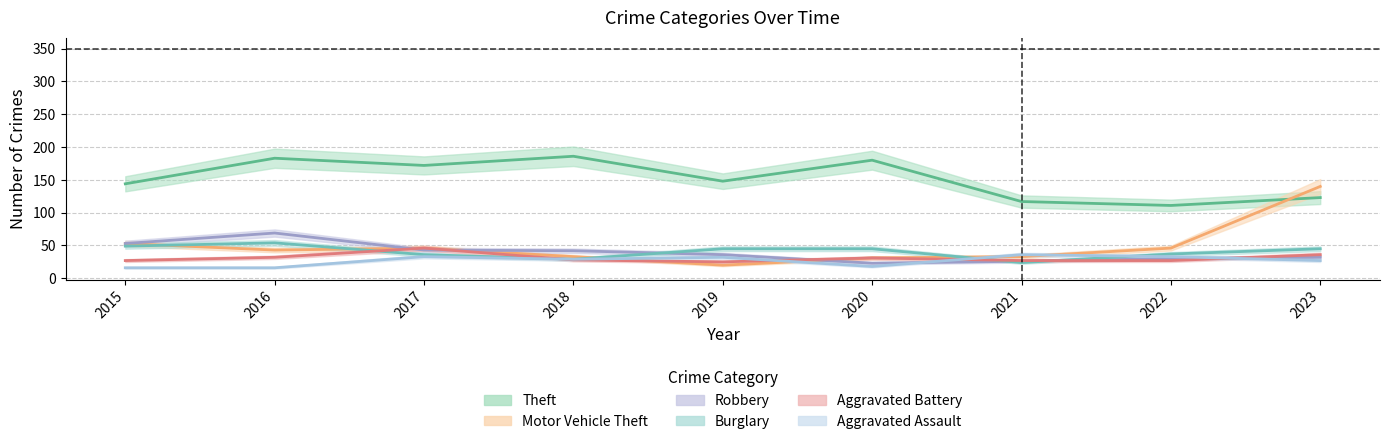

What is the sum of the Robbery values at 2017 and 2019?

79